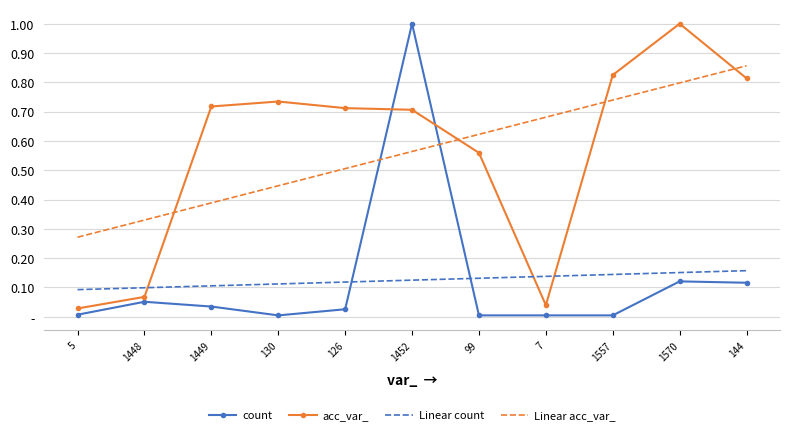

What are all the series names shown in the legend?

count, acc_var_, Linear count, Linear acc_var_